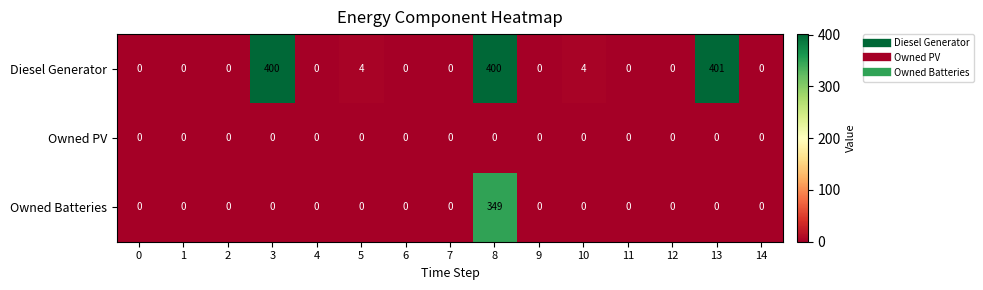

Rank the series by their maximum value, from lowest to highest.

Owned PV, Owned Batteries, Diesel Generator